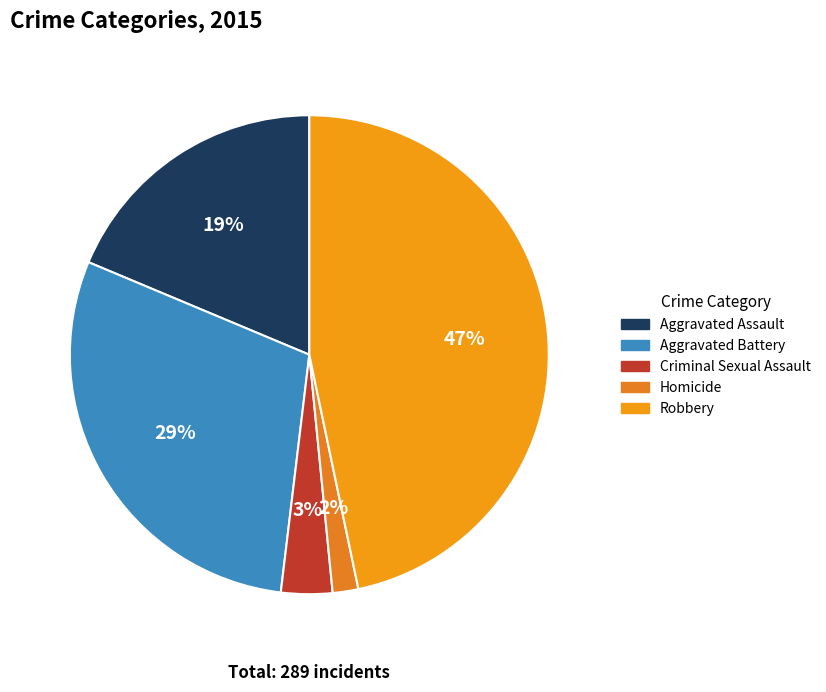

What percentage is the Homicide slice, to the nearest percent?

2%